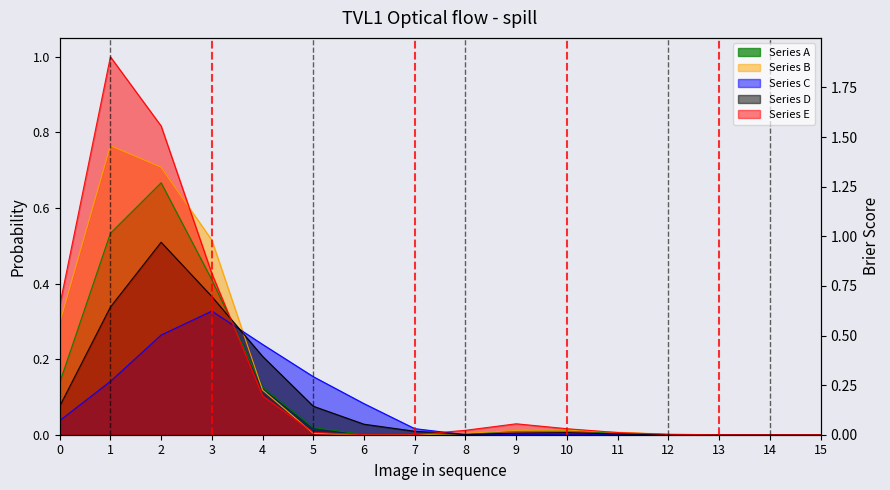

List the labels in order of Series B value, largest first.

1, 2, 3, 0, 4, 10, 9, 11, 8, 5, 12, 13, 6, 14, 15, 7